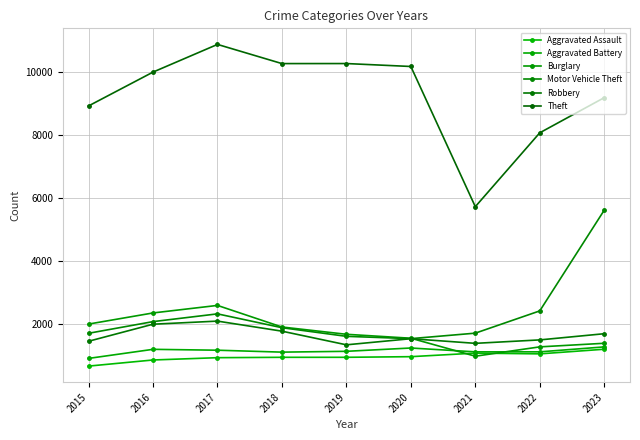

Is the value of Burglary at 2017 greater than the value of Aggravated Battery at 2020?

Yes